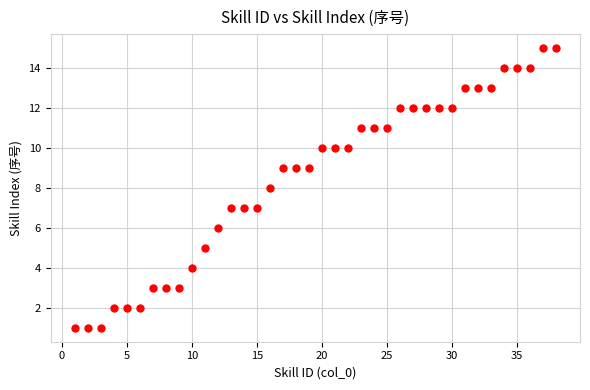

What is the range of X values (max minus min)?

37